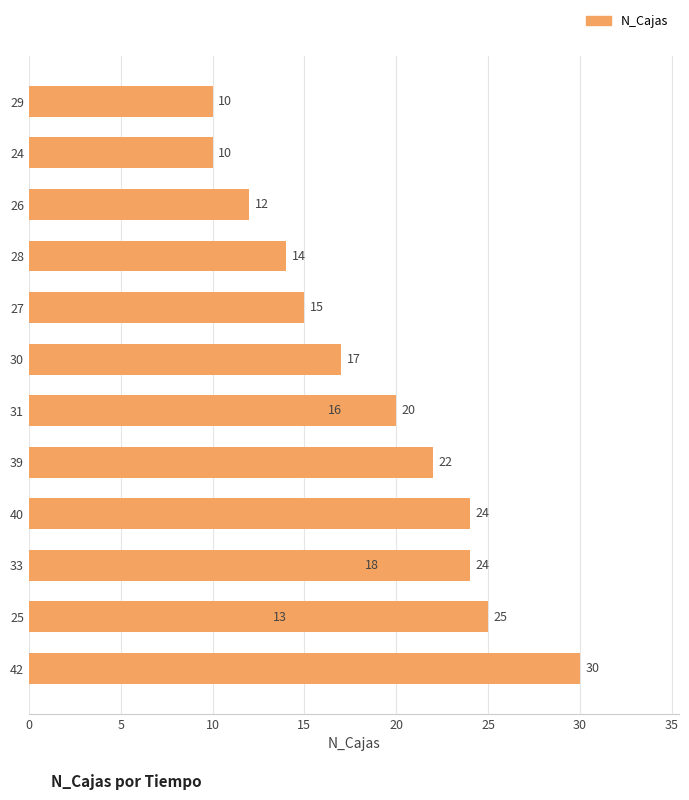

Are the bars horizontal?

Yes